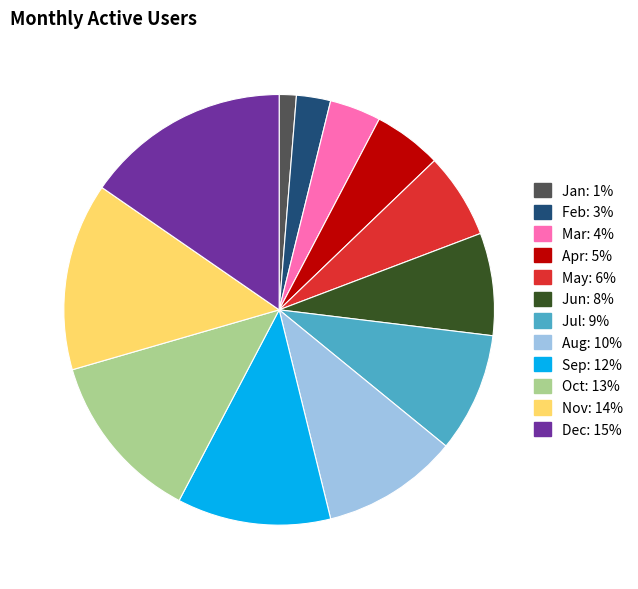

Is there any slice that represents more than half of the pie?

No